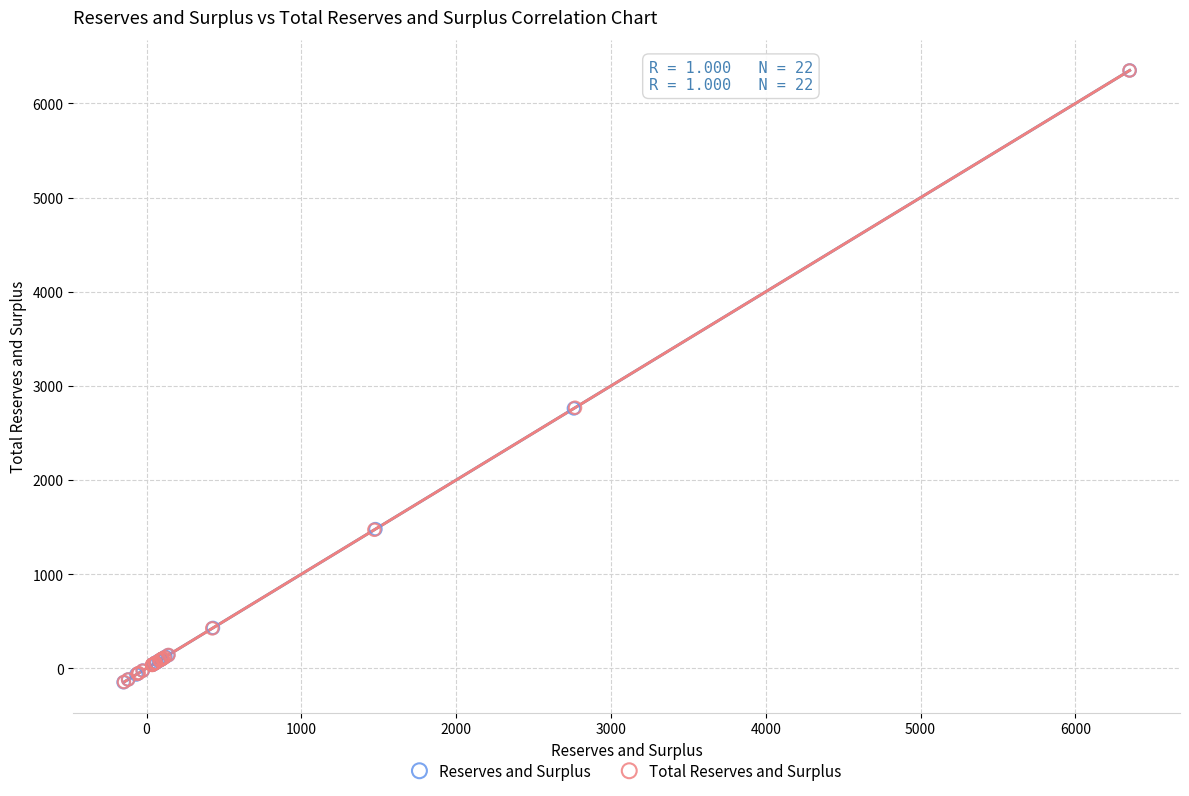

What are all the series names shown in the legend?

Reserves and Surplus, Total Reserves and Surplus